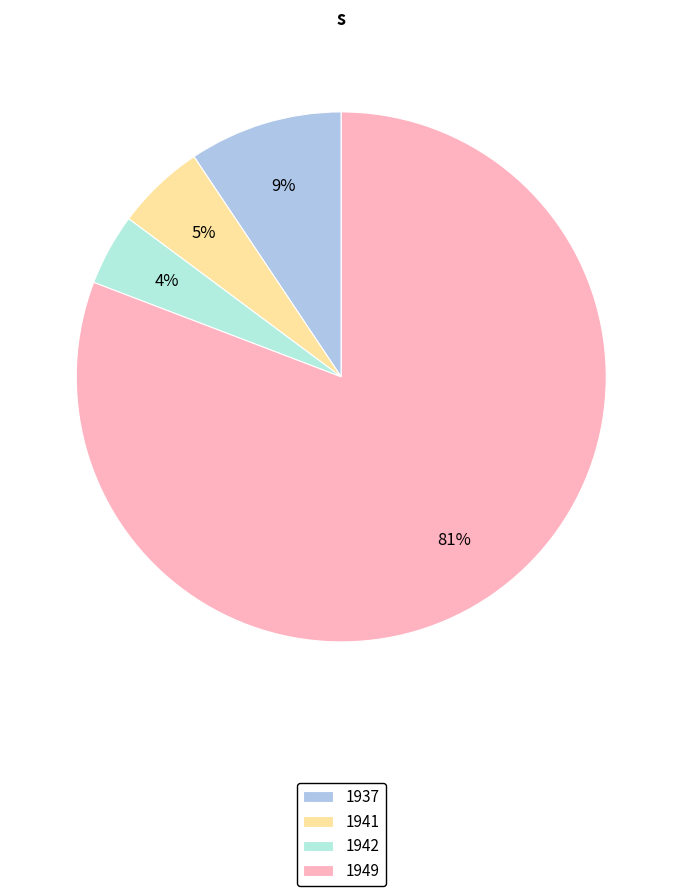

What percentage is the 1941 slice, to the nearest percent?

5%